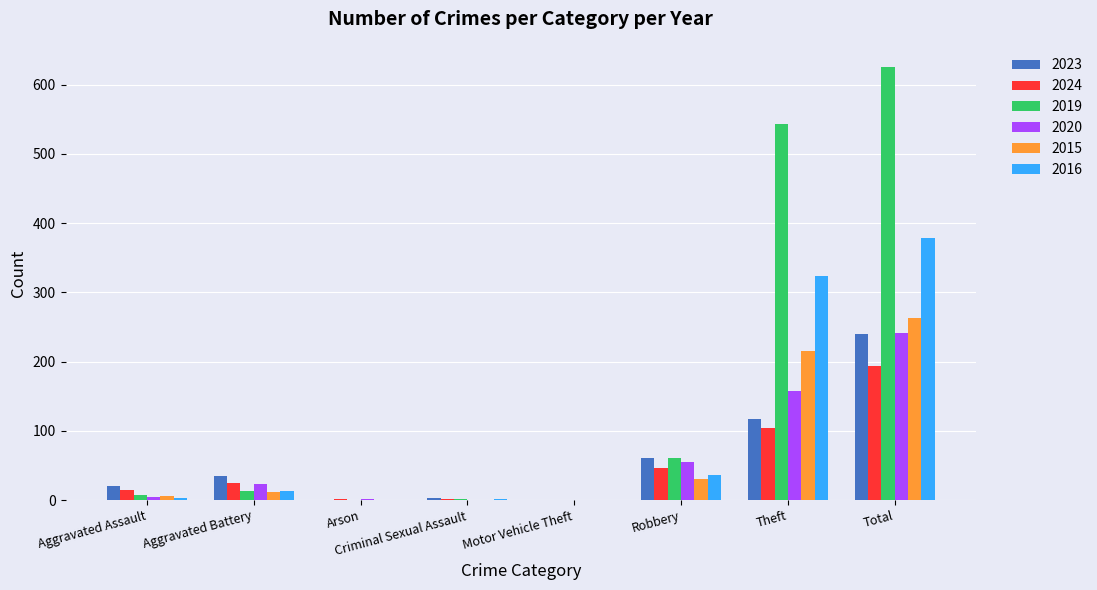

True or false: 2019 has a value of 61 at Robbery.

True